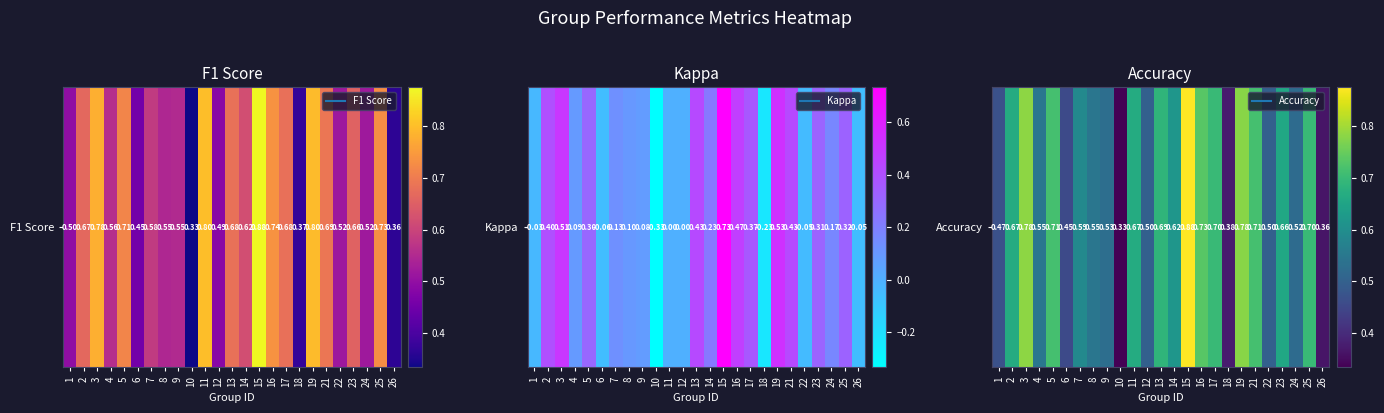

True or false: the data shows 0.8 at 19.

True